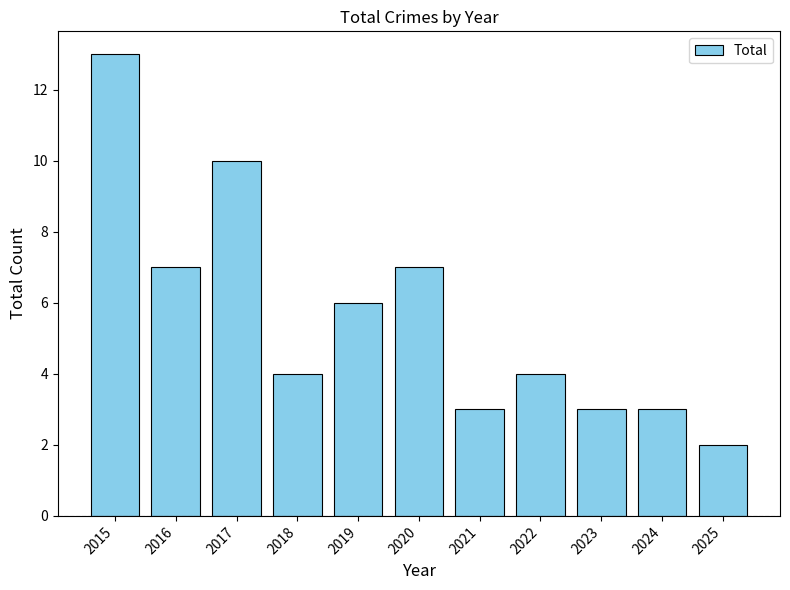

Is it true that the value at 2024 is 5?

False